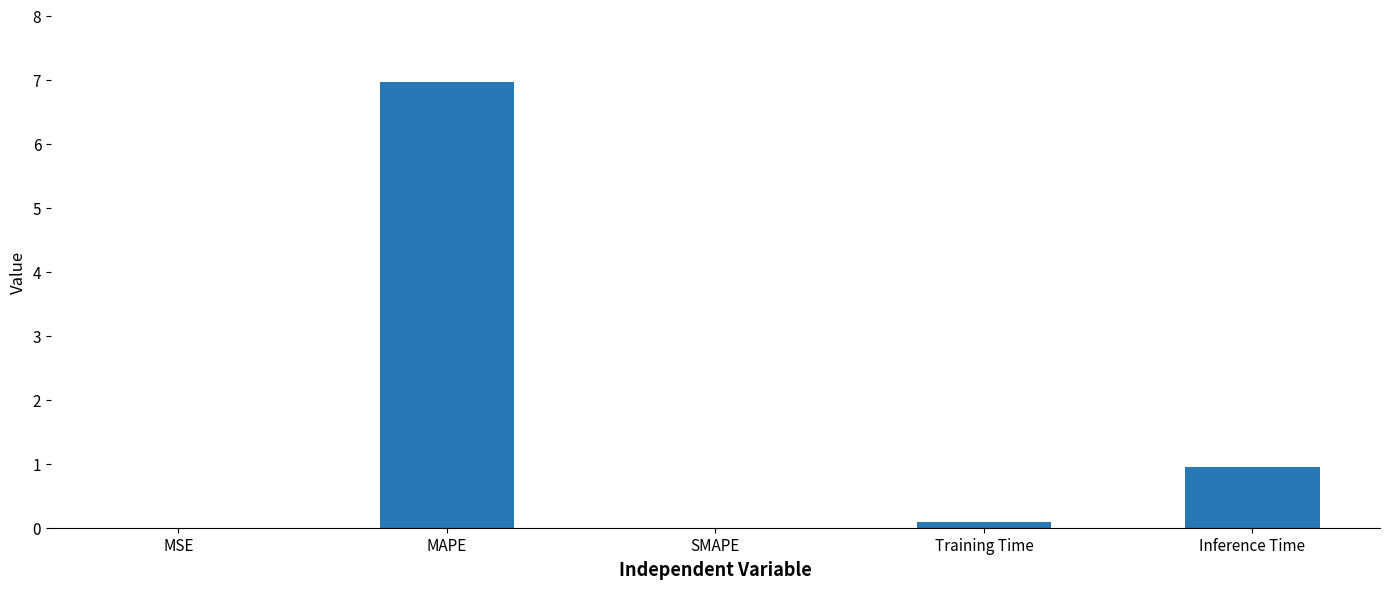

What is the maximum value shown in the chart?

7.0